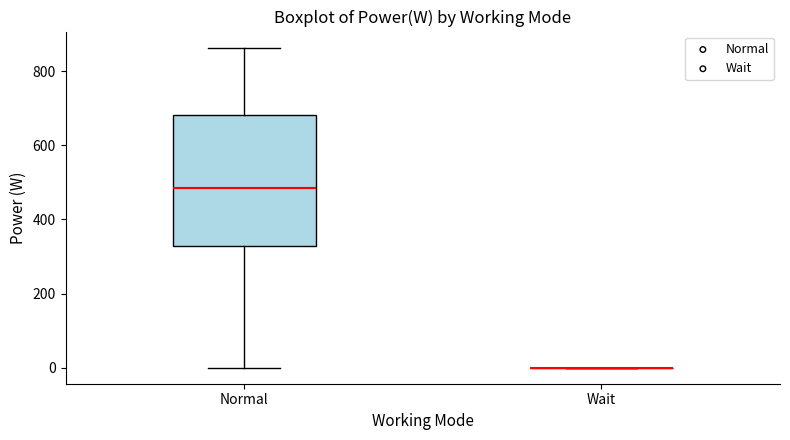

Reading left to right, read every box against the y-axis: the position of its median line, the range the box covers, and the ends of its whiskers. The values are not printed on the chart, so give them approximately, as read against the axis.

Normal: median 480, box 320 to 680, whiskers 0 to 860
Wait: box collapsed to a line at 0, whiskers 0 to 0